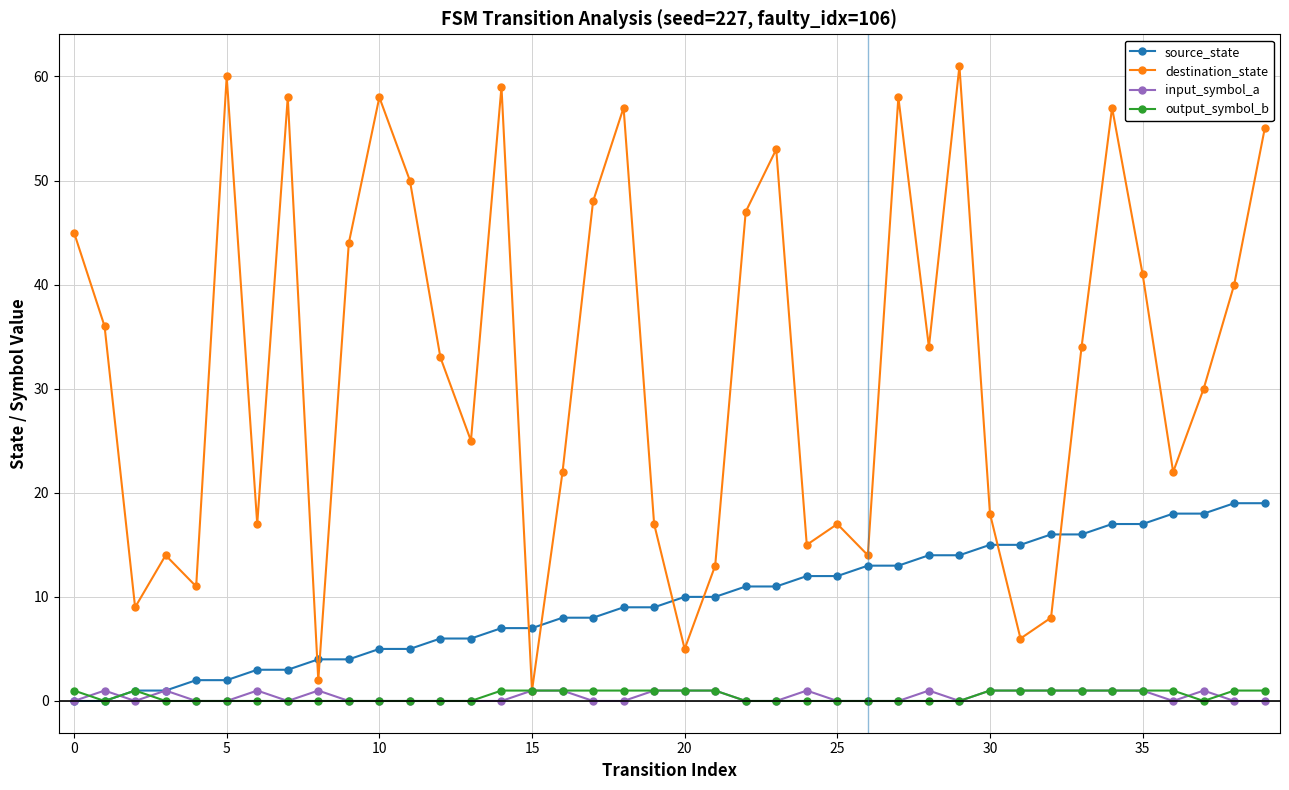

Which series has the widest spread of values?

destination_state